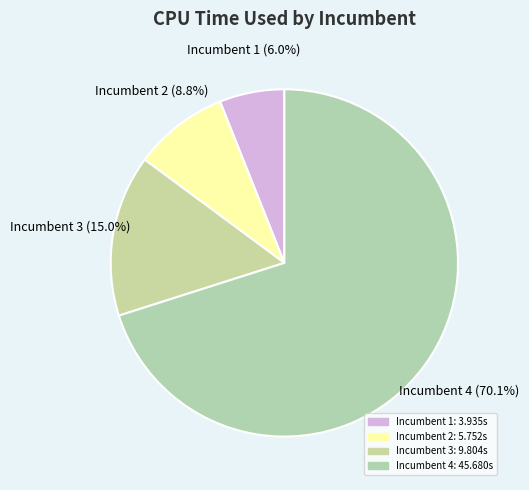

Which has a higher value, Incumbent 2 or Incumbent 3?

Incumbent 3